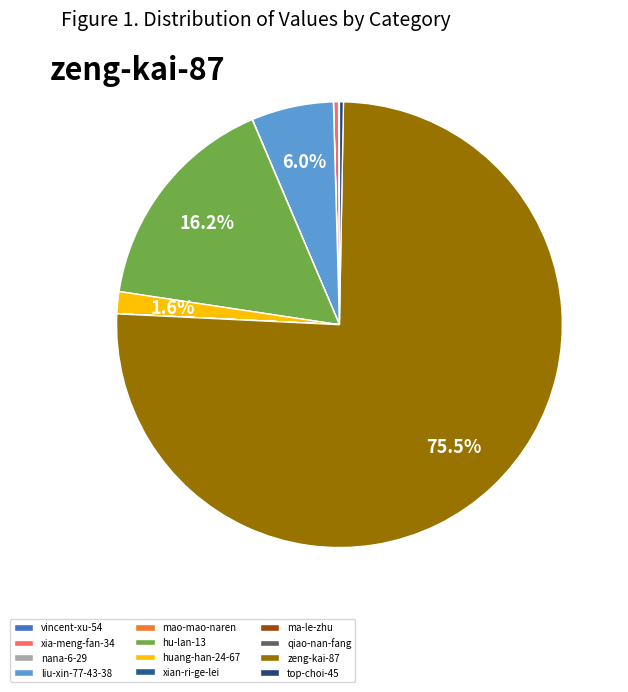

To the nearest percent, what is the difference between the xian-ri-ge-lei and hu-lan-13 slice percentages?

16%